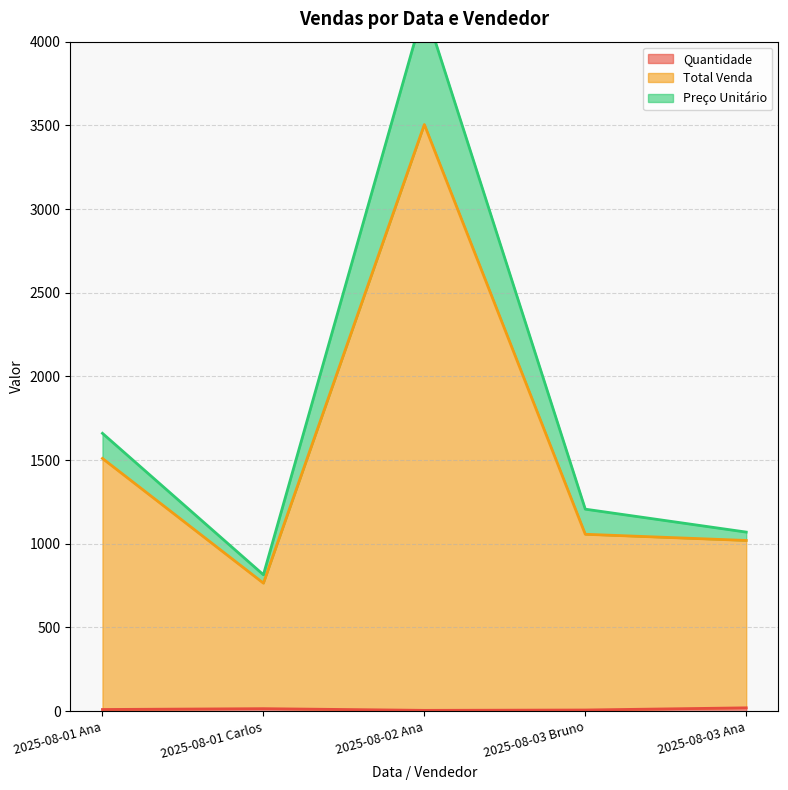

At how many categories does at least one series exceed 2764?

1